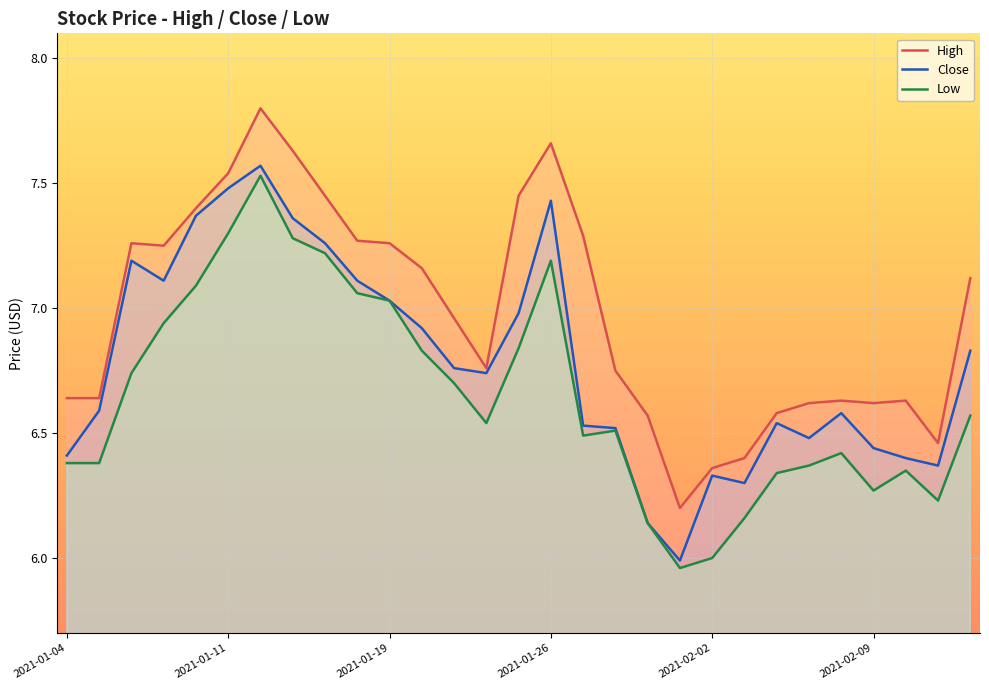

The value of Low at 2021-01-19 is 9.8. True or false?

False